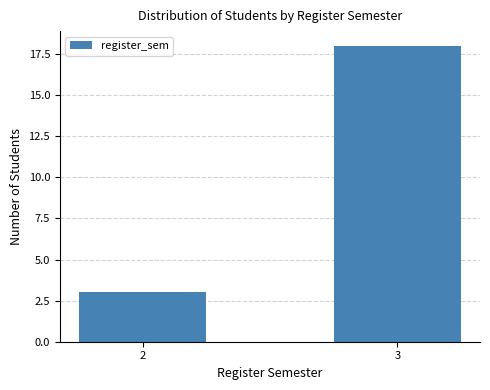

Is it true that the value at 3 is 4?

False